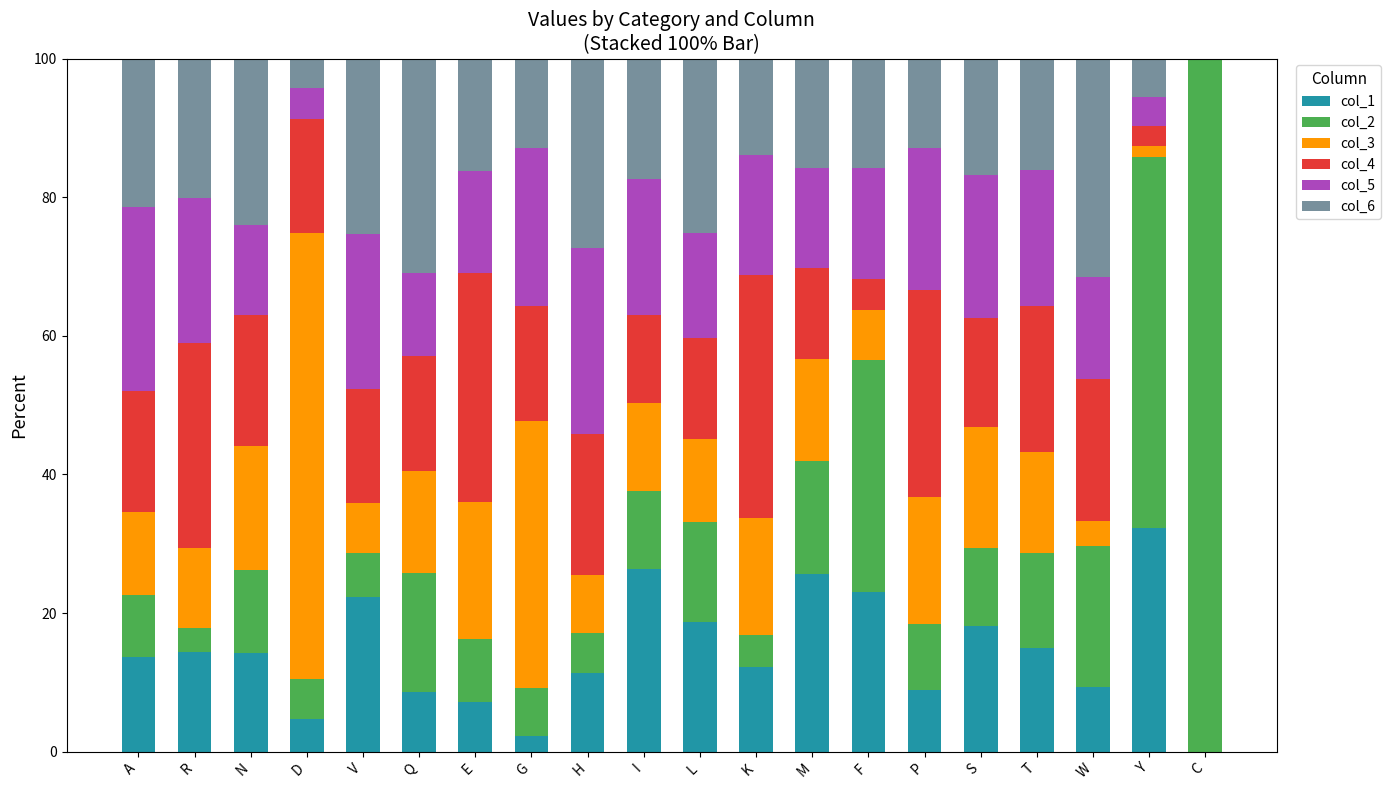

Which category has the highest value in the col_1 series?

Y